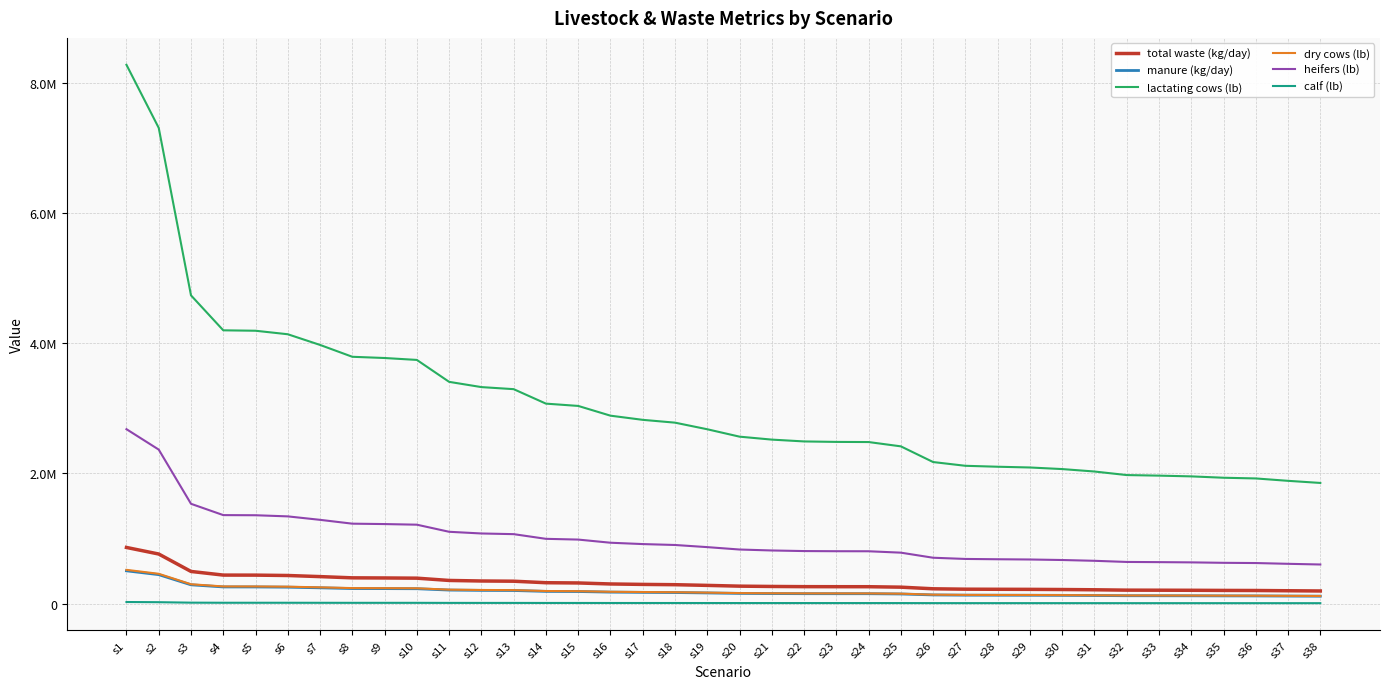

True or false: calf (lb) has more than 2 interior local peaks.

False